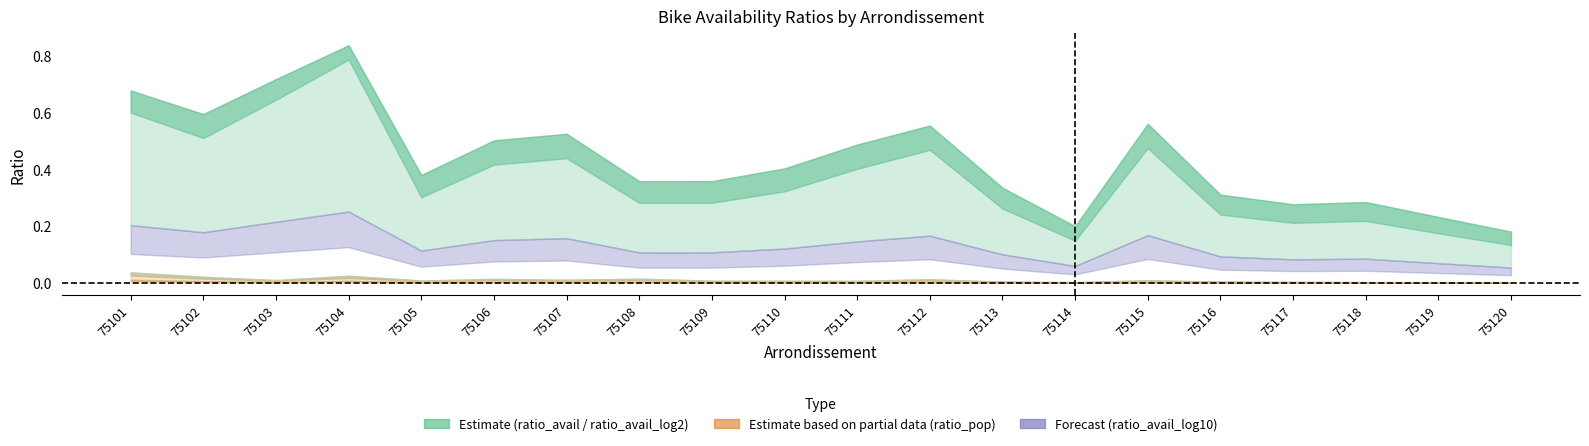

How many lines are shown in the chart?

6